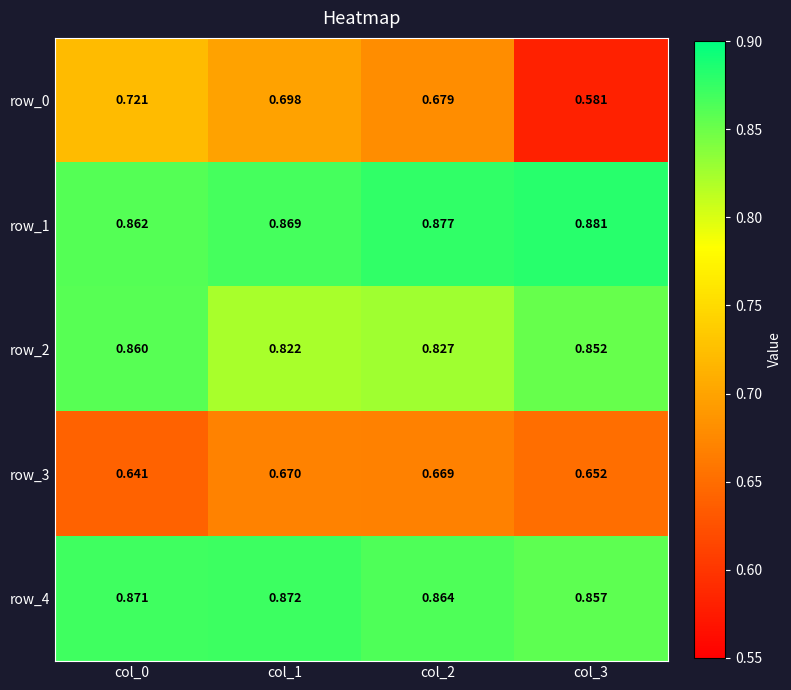

Which series has the largest range (max minus min)?

row_0